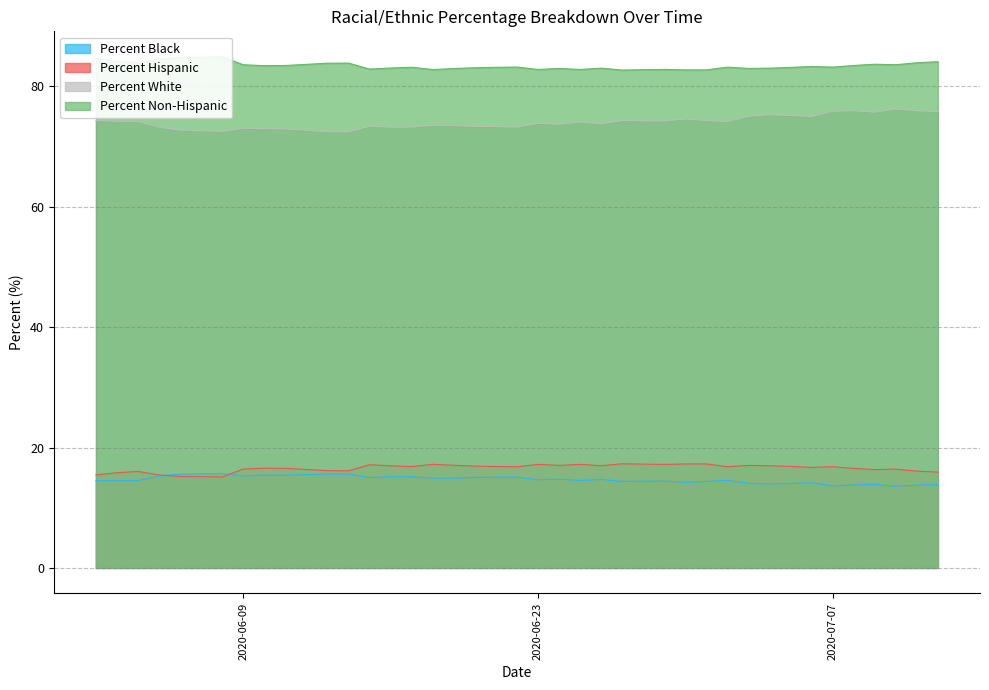

What is the label of the 22nd point from the right?

06/21/2020